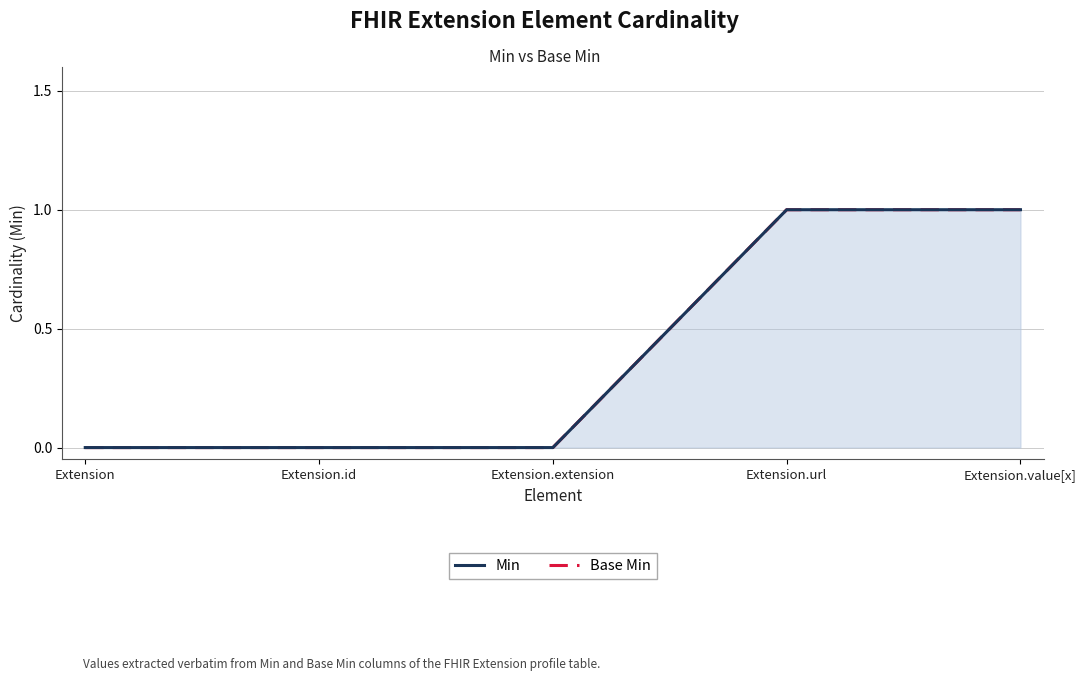

At how many categories does at least one series exceed 0?

2